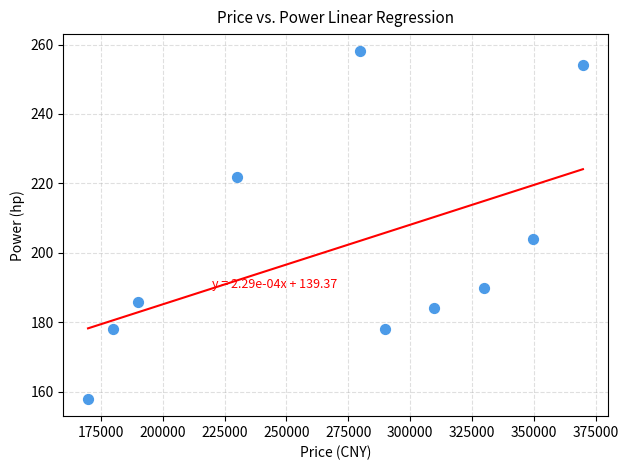

What is the range of X values (max minus min)?

200000